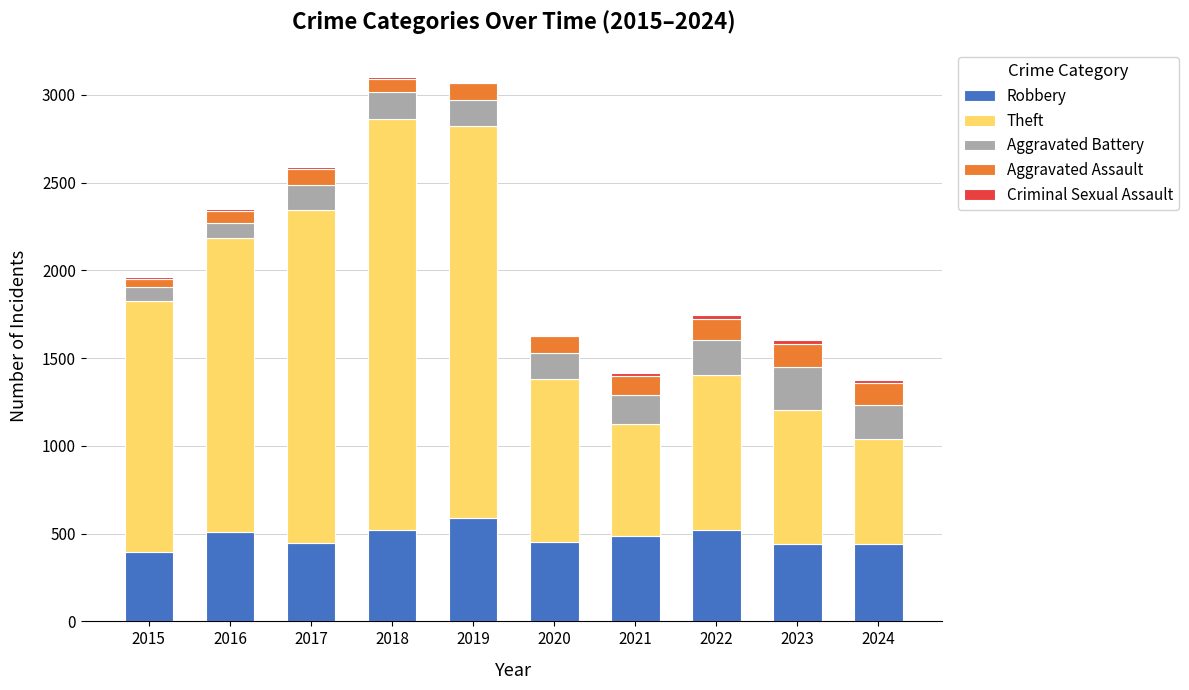

True or false: Robbery has a value of 439 at 2023.

True